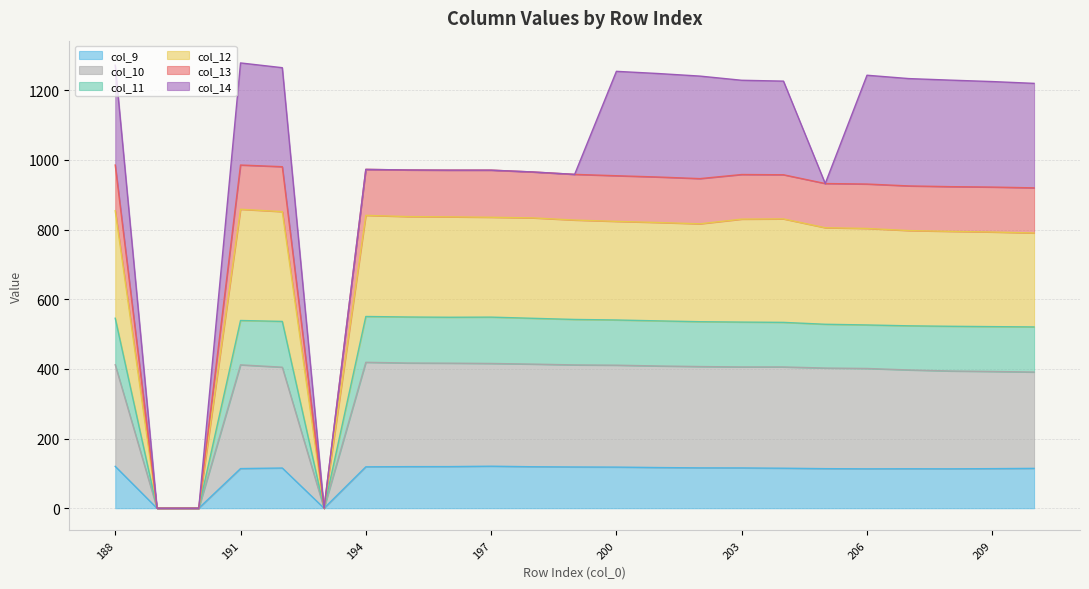

What is the highest value of the col_9 series?

120.6